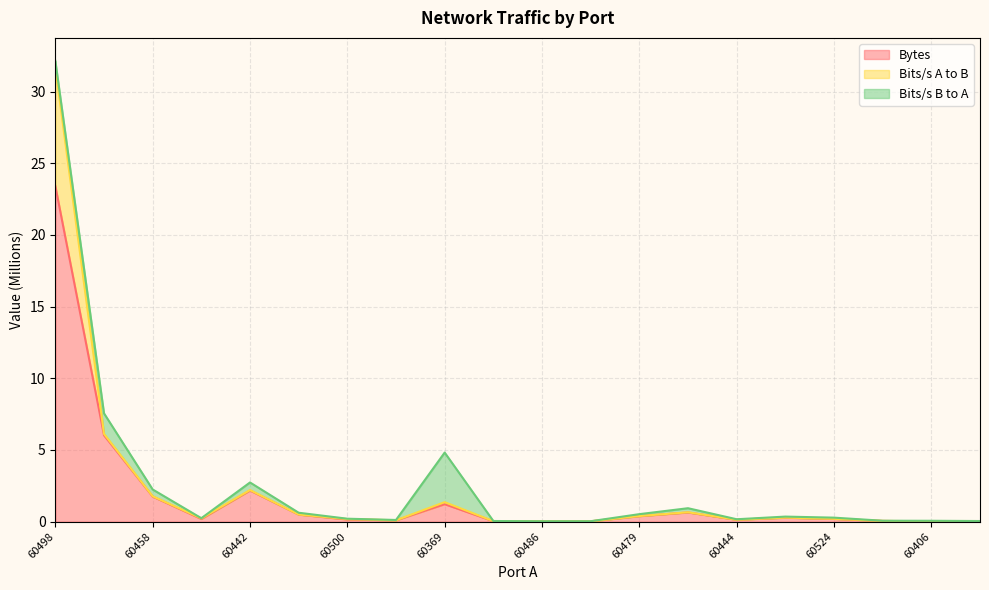

In Bytes, how many points are higher than both neighbors (excluding endpoints)?

4